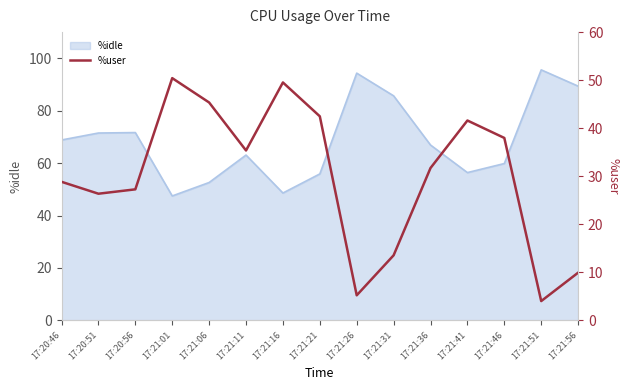

How many points are lower than both their immediate neighbors (excluding endpoints)?

4